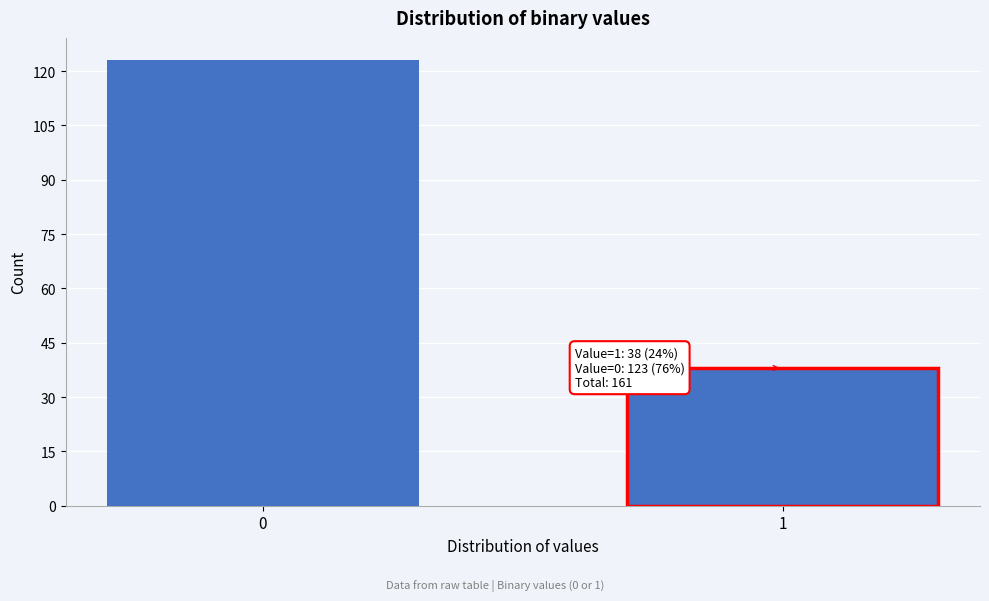

Reading right to left, transcribe all the data shown in this chart.

1=38	0=123